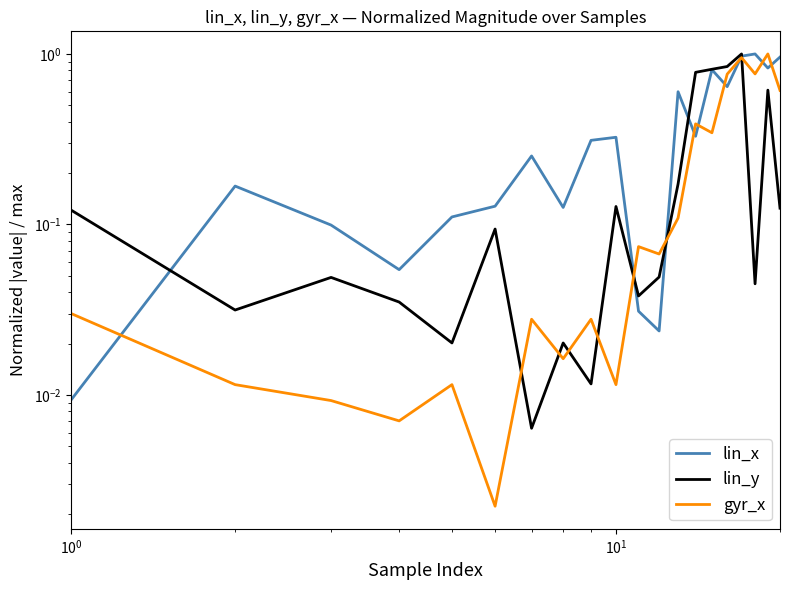

Does the chart have visible grid lines?

No